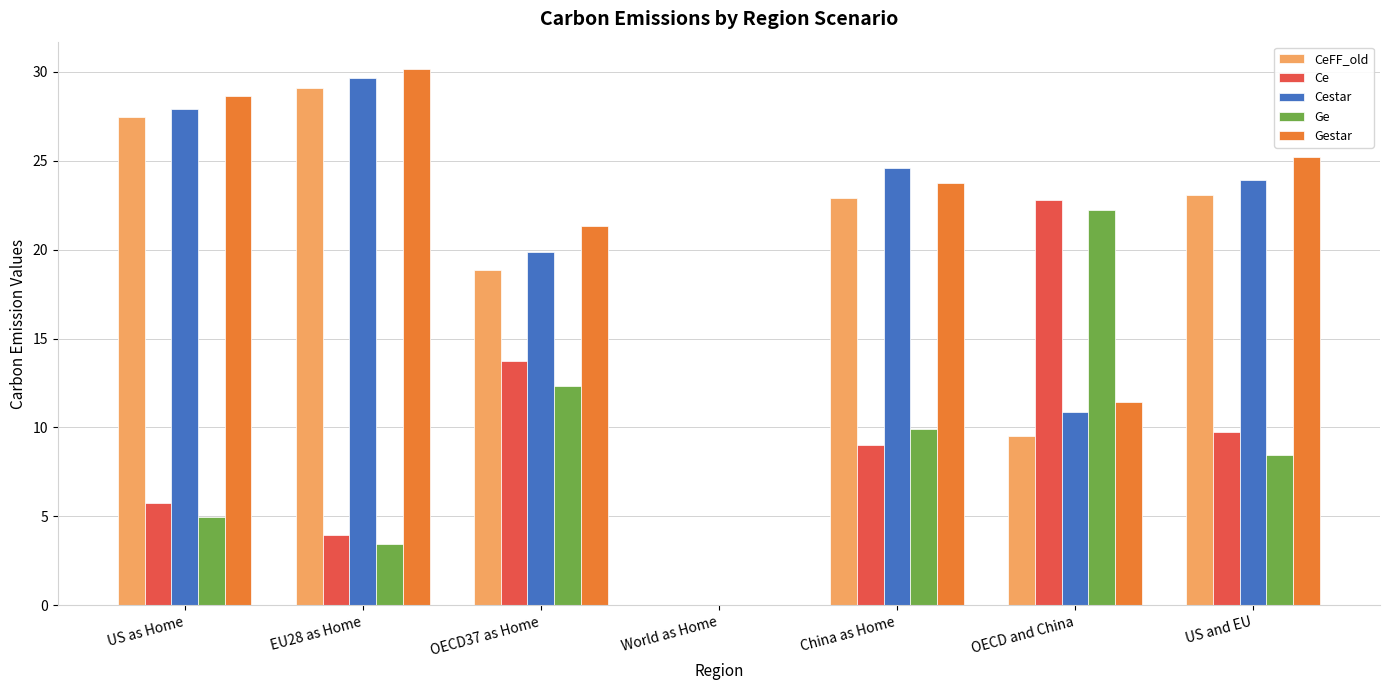

What is the sum of all Gestar values?

140.5